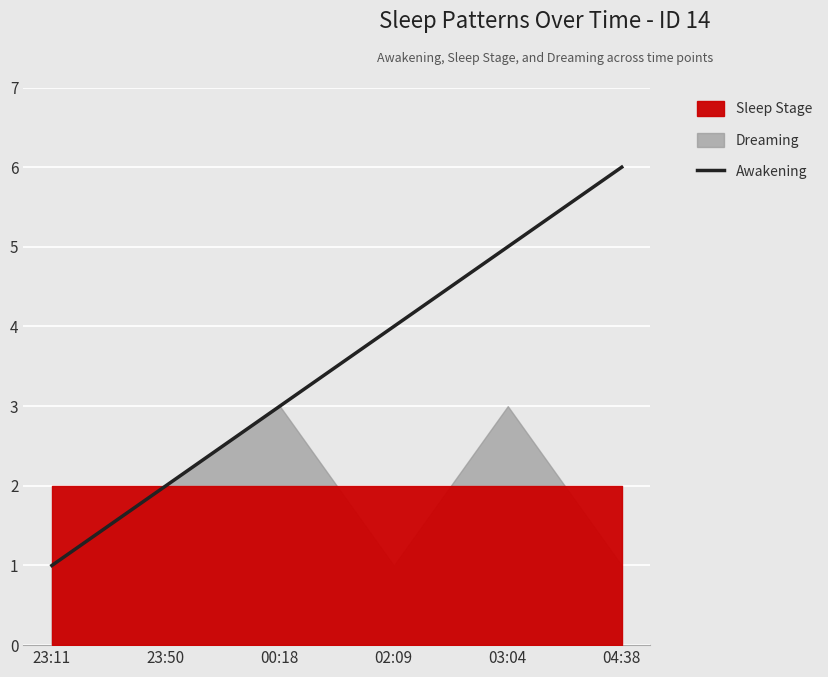

What is the greatest value displayed?

6